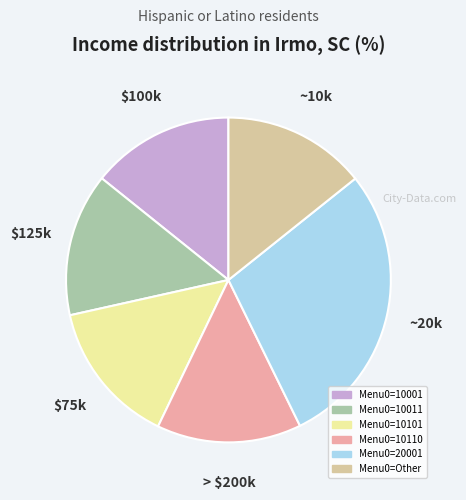

Does any single category account for the majority?

No